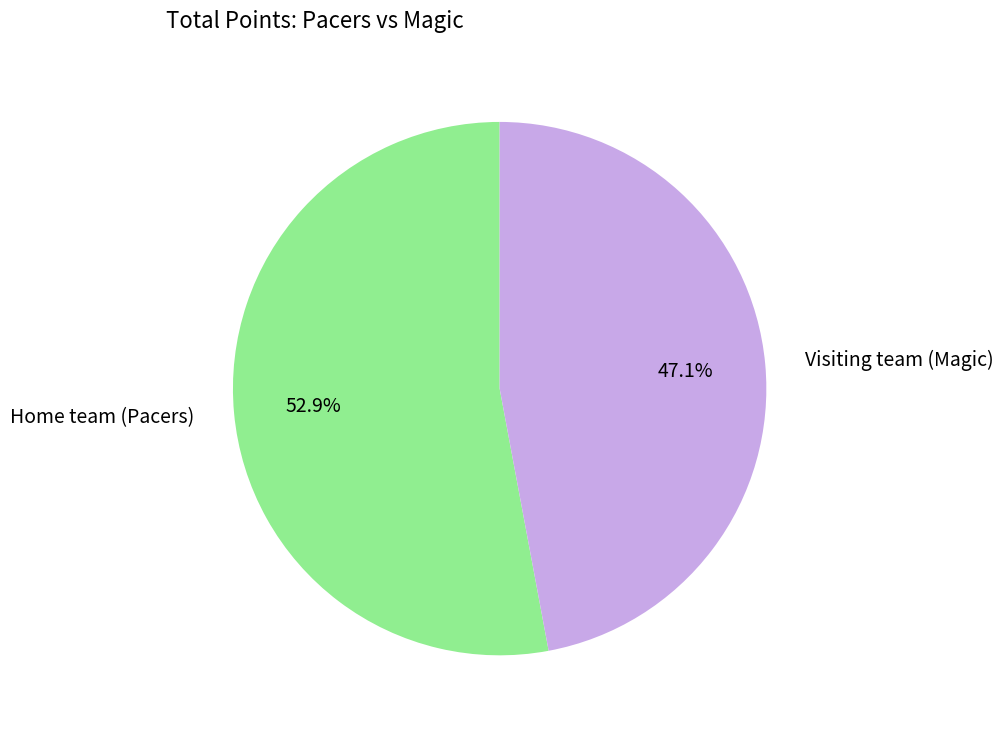

Is the sum of Home team (Pacers) and Visiting team (Magic) greater than half?

Yes